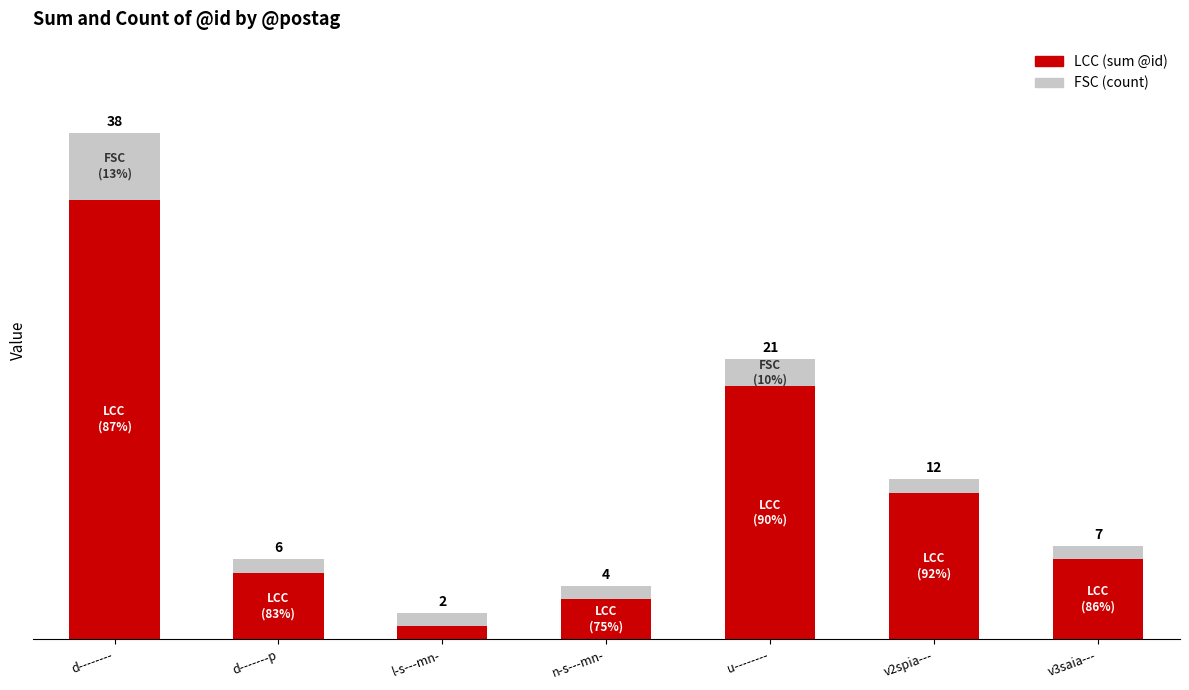

At which category is the sum across all series the highest?

d--------